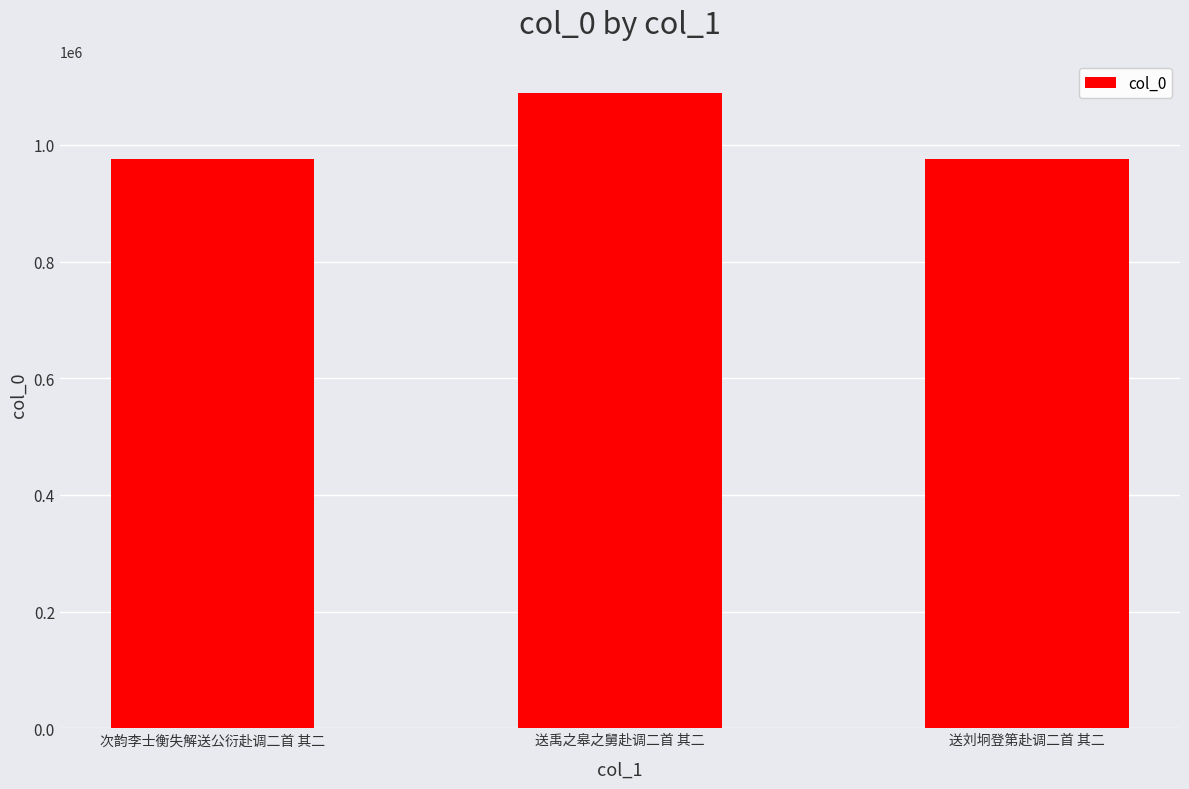

What is the greatest value displayed?

1089629